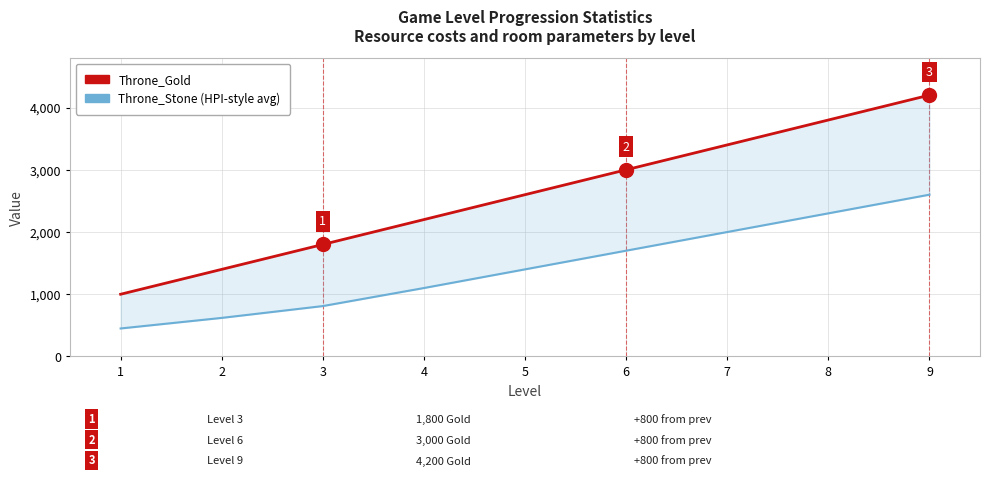

What is the sum of all Throne_Gold values?

23400